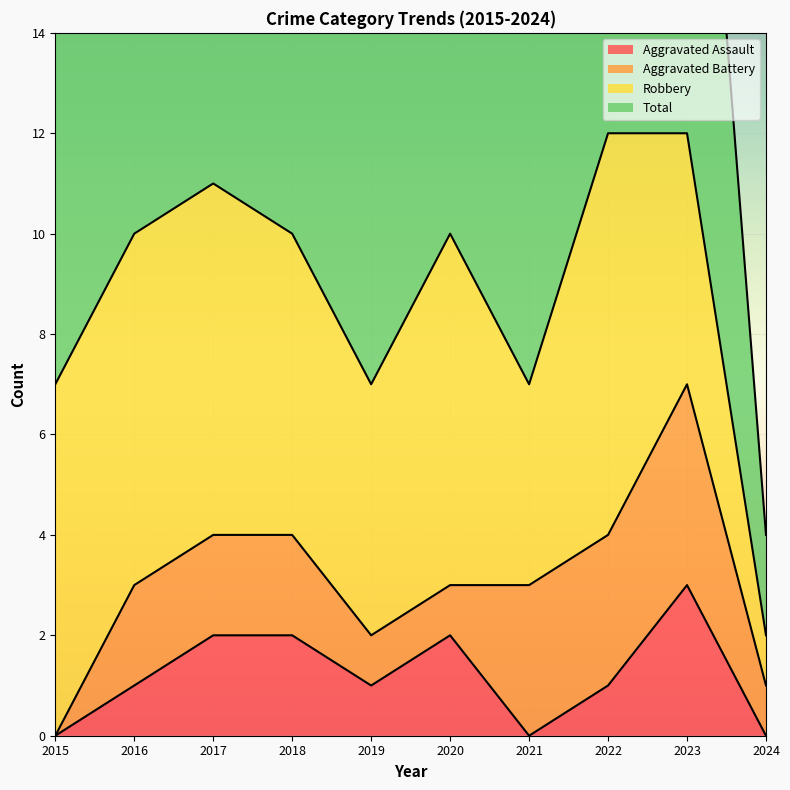

Between 2021 and 2024, which is larger?

2021